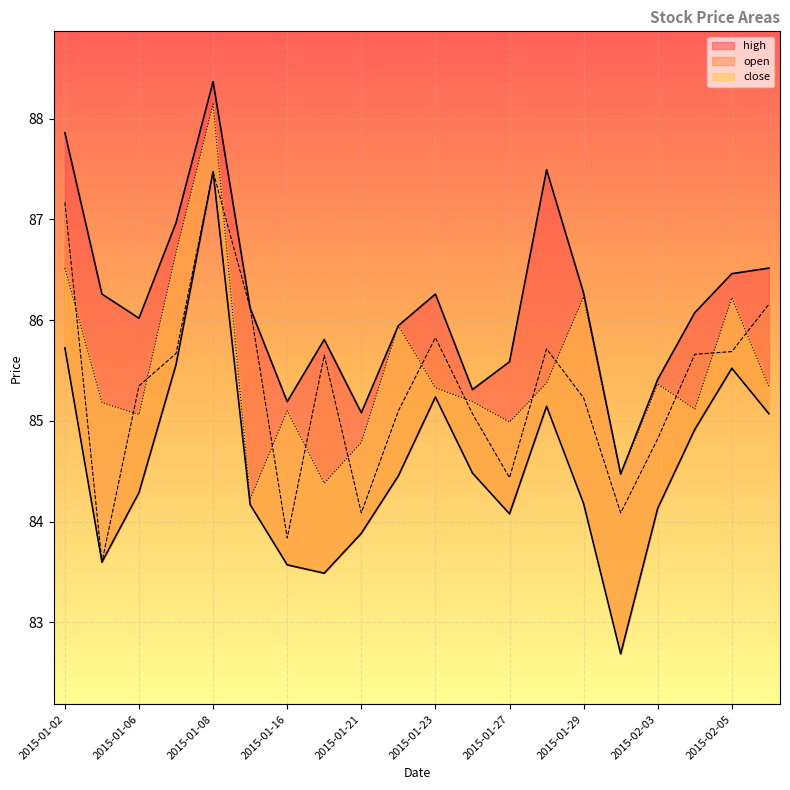

What is the average value of the open series?

85.3